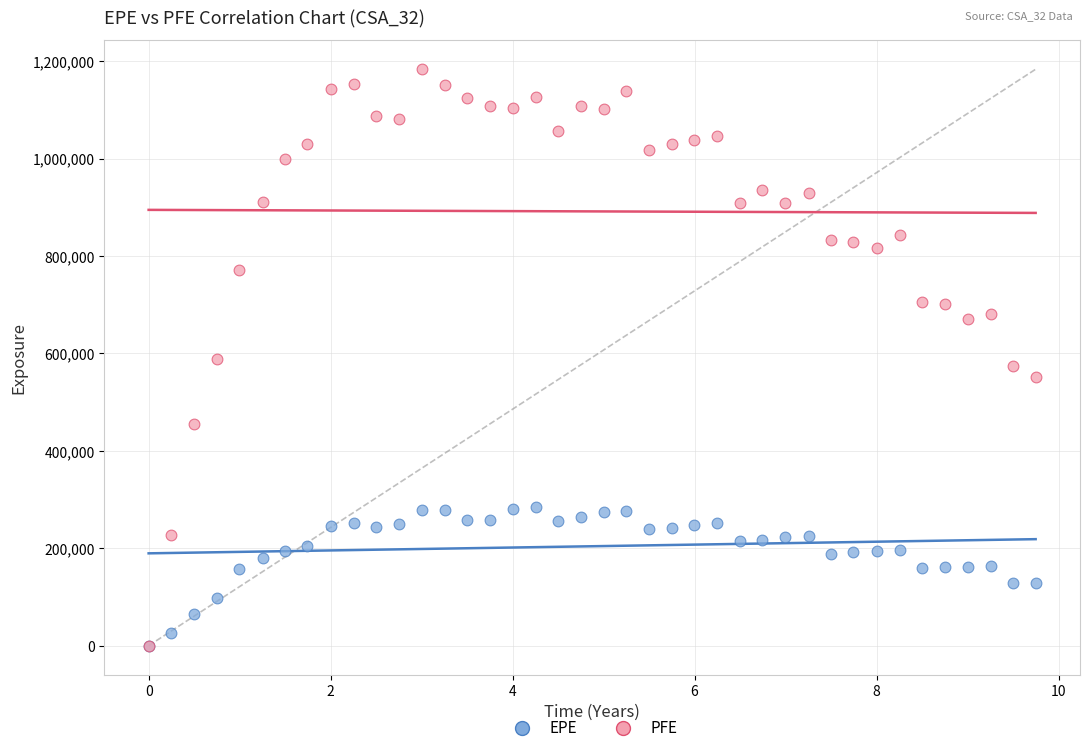

What are all the series names shown in the legend?

EPE, PFE